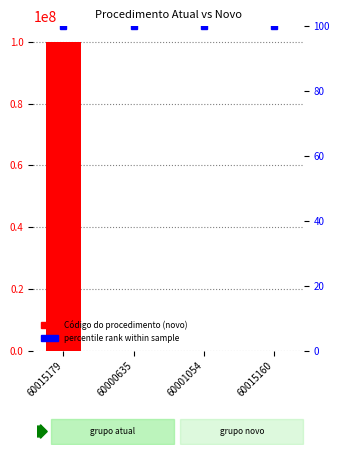

What position from the left is 60000635?

2